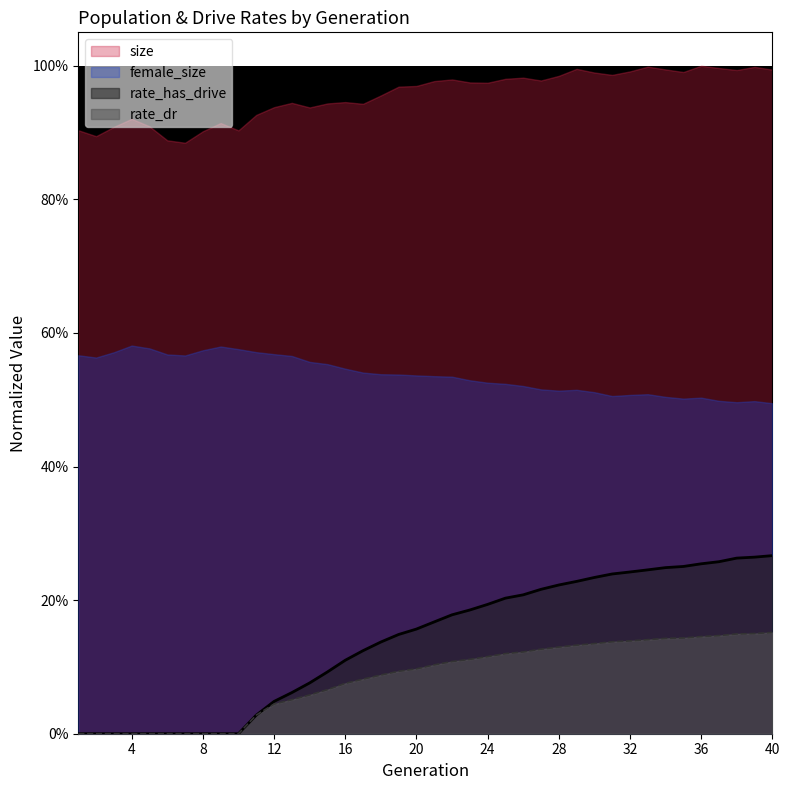

Does the chart display data point markers on the line(s)?

No